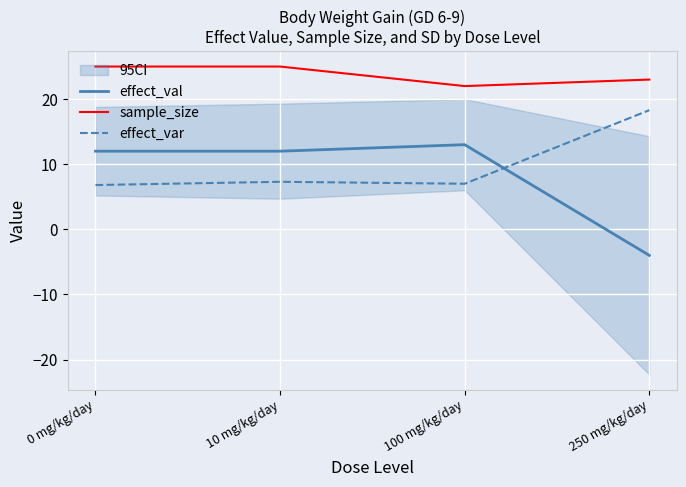

Count the sample_size values in the range 23 to 25.

3